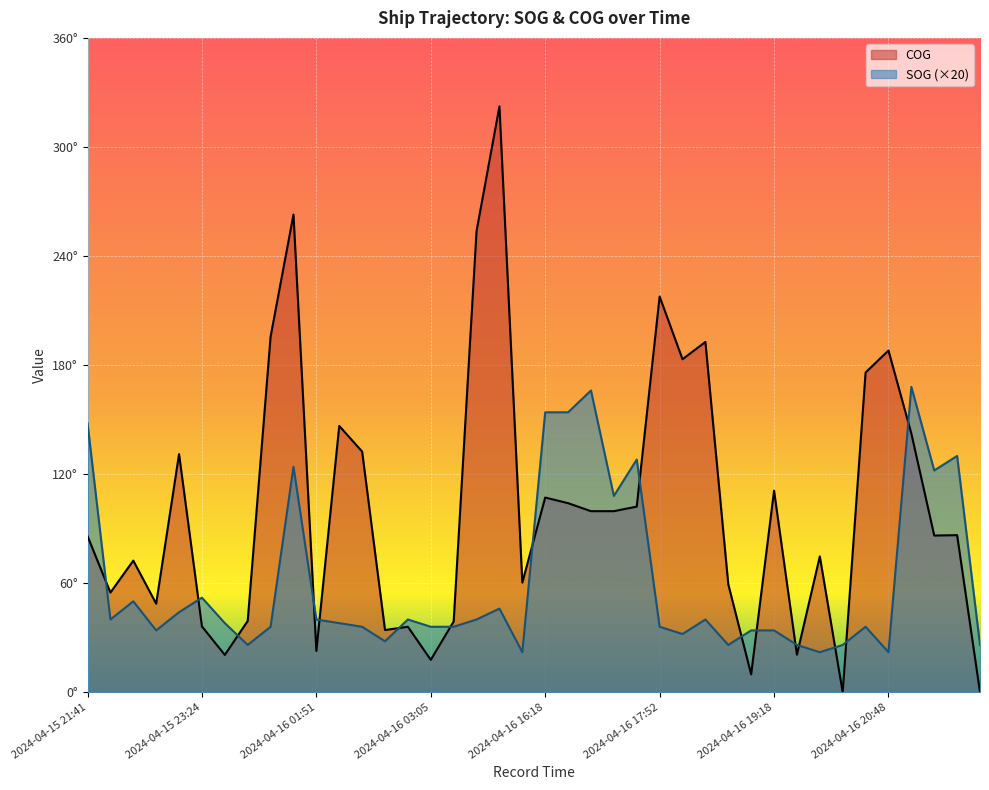

True or false: SOG and COG intersect in this chart.

True